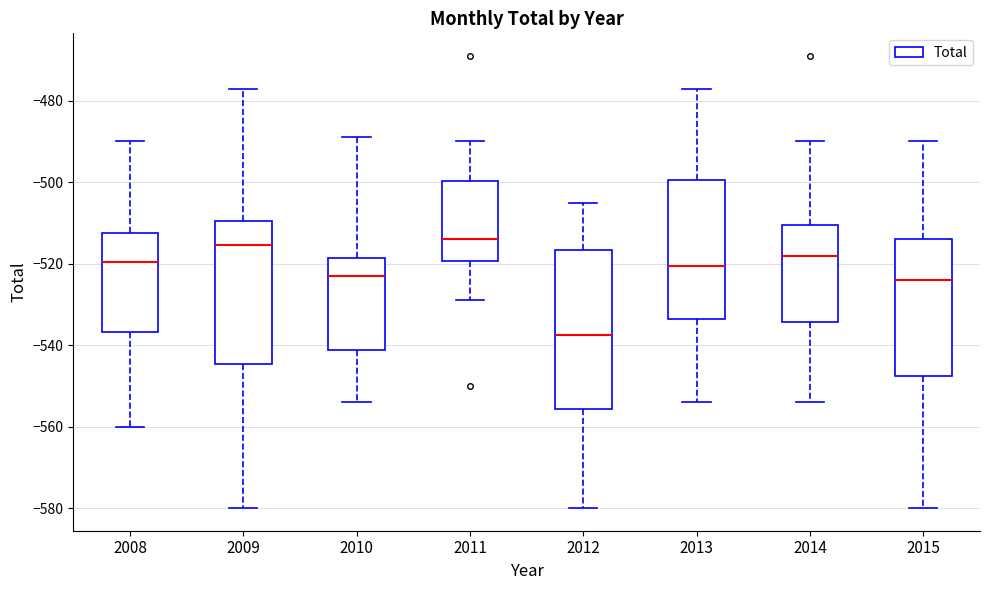

Reading left to right, read every box against the y-axis: the position of its median line, the range the box covers, and the ends of its whiskers. The values are not printed on the chart, so give them approximately, as read against the axis.

2008: median -520, box -536 to -512, whiskers -560 to -490
2009: median -516, box -544 to -510, whiskers -580 to -476
2010: median -522, box -542 to -518, whiskers -554 to -488
2011: median -514, box -520 to -500, whiskers -528 to -490
2012: median -538, box -556 to -516, whiskers -580 to -504
2013: median -520, box -534 to -500, whiskers -554 to -476
2014: median -518, box -534 to -510, whiskers -554 to -490
2015: median -524, box -548 to -514, whiskers -580 to -490